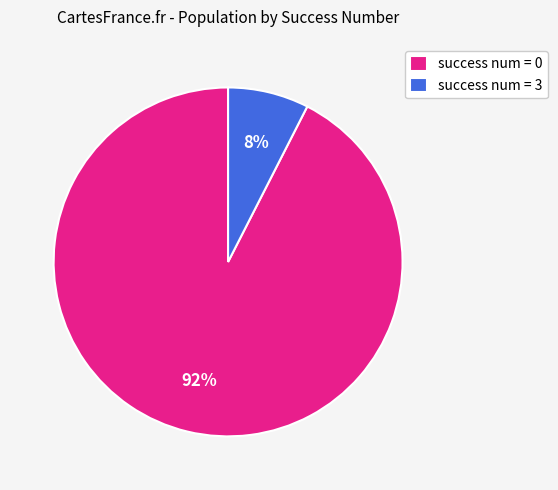

True or false: success num = 3 accounts for 19% of the total.

False